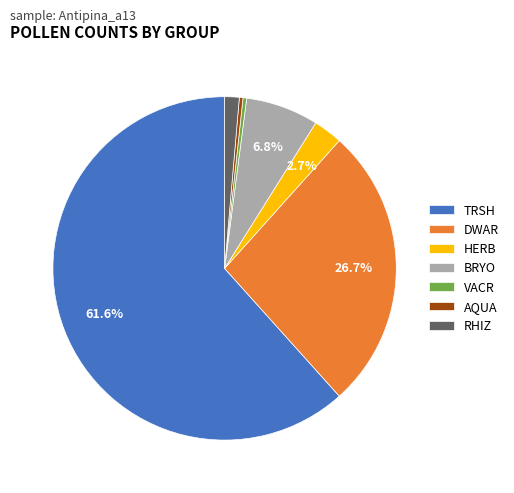

Is TRSH the majority of the pie?

Yes